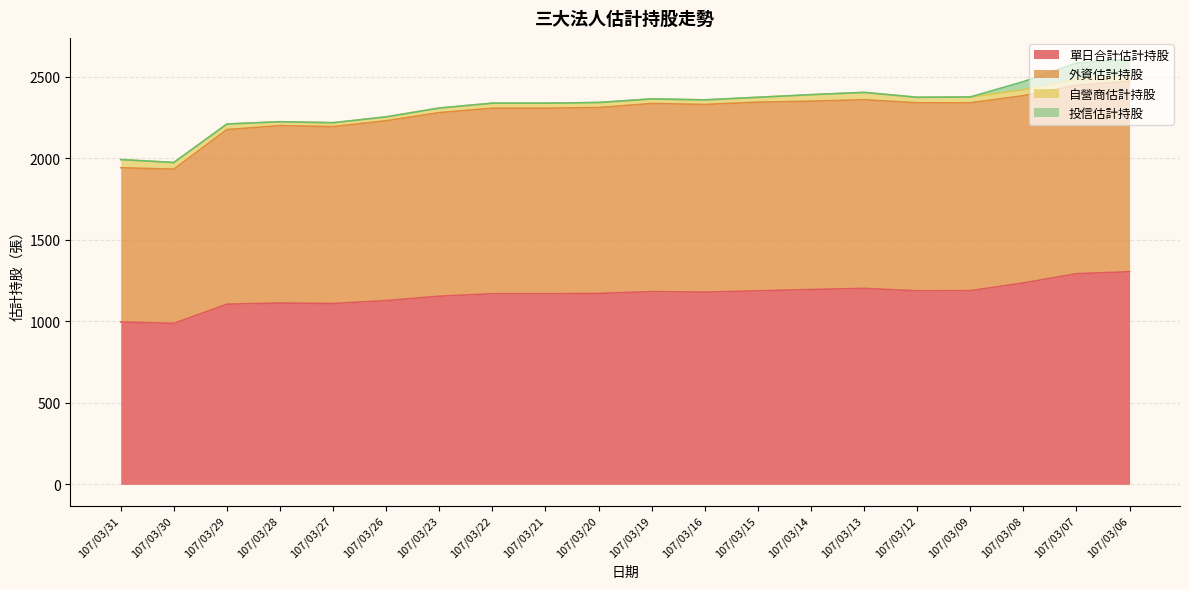

Which series changed the most between 107/03/28 and 107/03/27?

單日合計估計持股